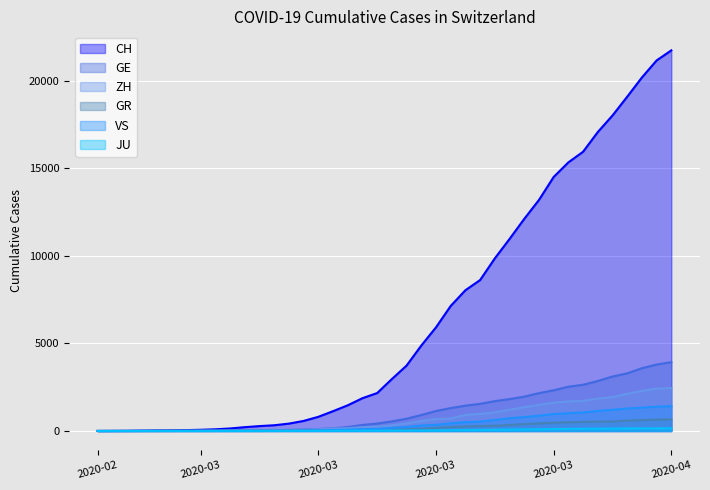

At how many categories does at least one series exceed 2063?

21